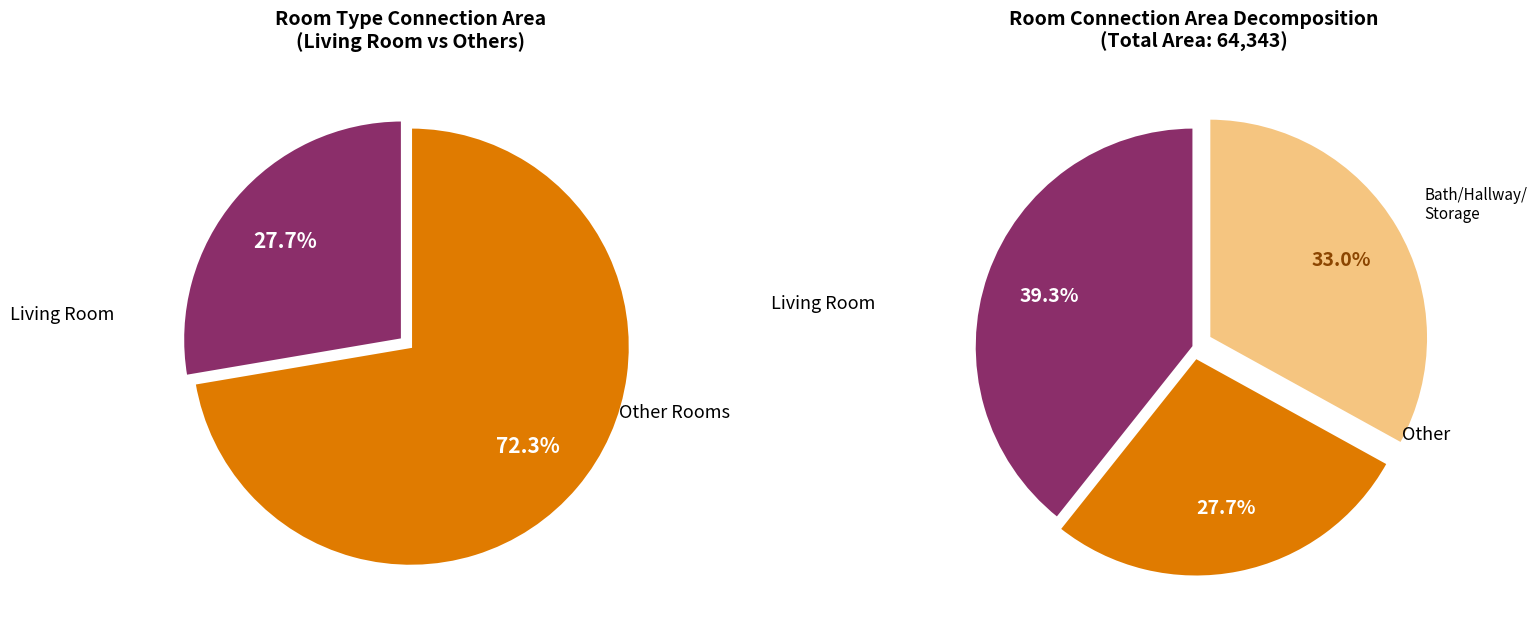

Combined, do 11(Other) and 12(Hallway) account for over 50%?

No